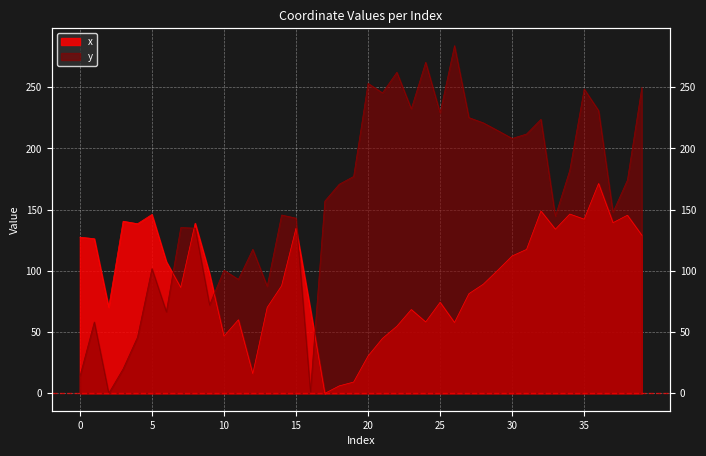

Where is the first local maximum for x?

3